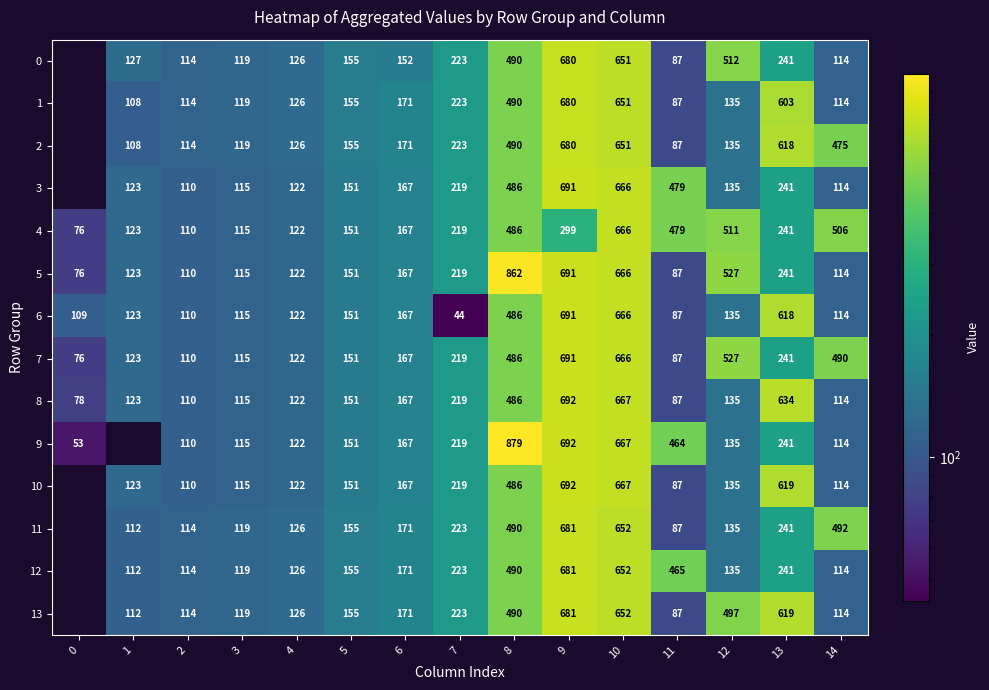

True or false: 6 has a value of 87.0 at 11.

True